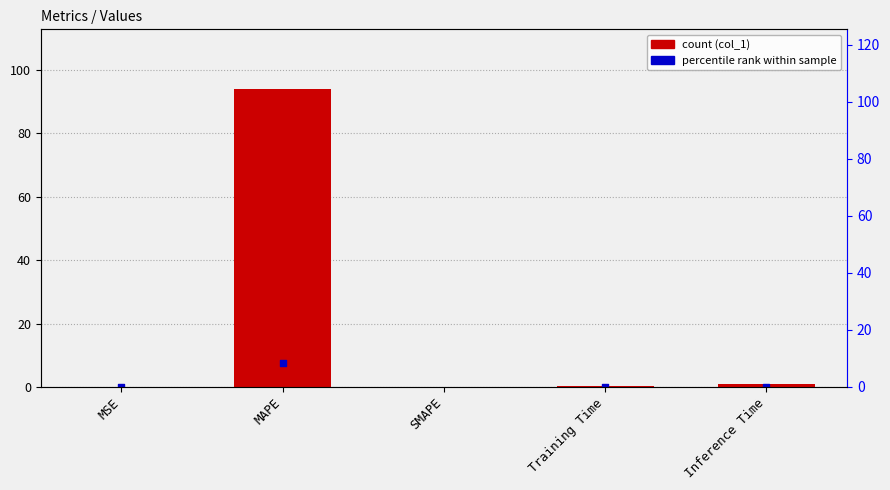

What is the change in value from Training Time to Inference Time?

+0.9